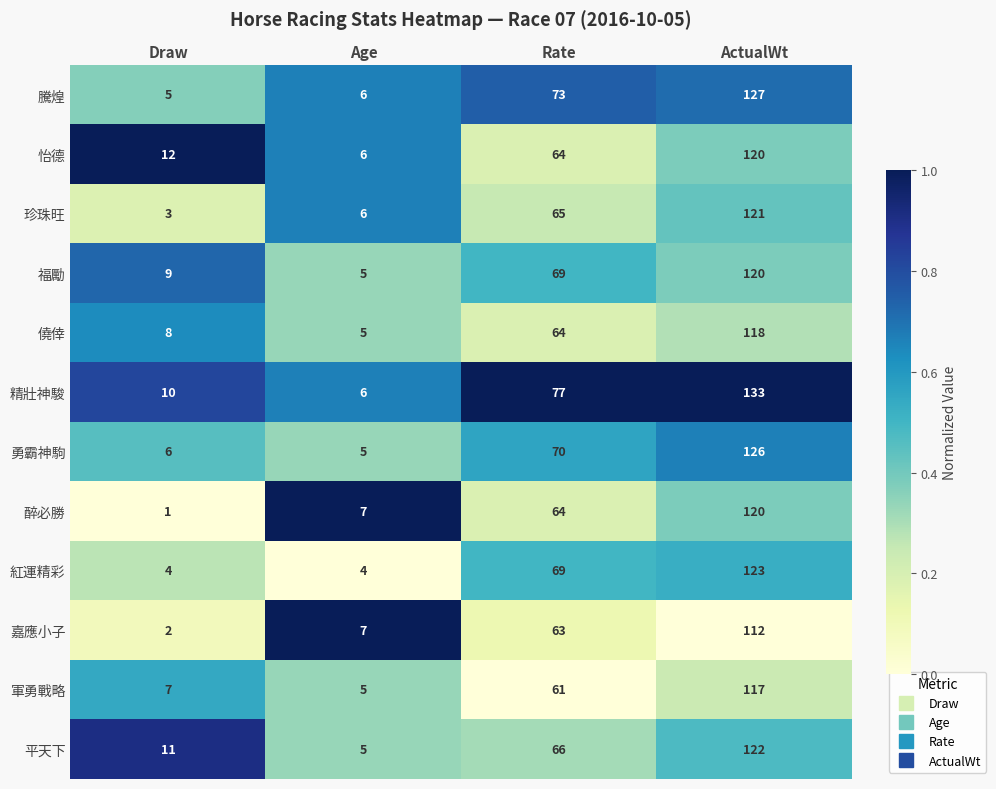

What is the approximate value of 珍珠旺 at Age?

6